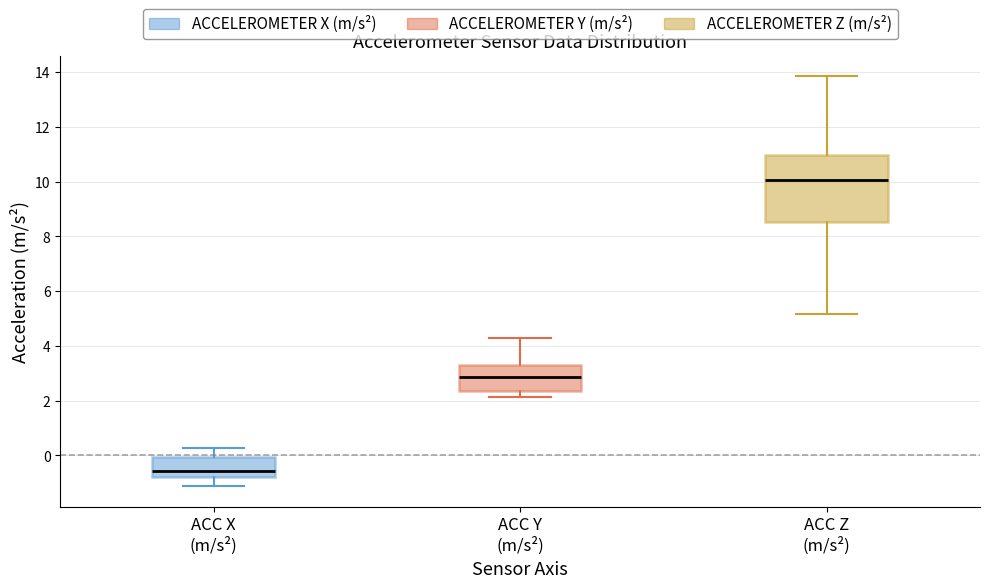

Reading left to right, read every box against the y-axis: the position of its median line, the range the box covers, and the ends of its whiskers. The values are not printed on the chart, so give them approximately, as read against the axis.

ACC X (m/s²): median -0.6, box -0.8 to 0.0, whiskers -1.2 to 0.2
ACC Y (m/s²): median 2.8, box 2.4 to 3.2, whiskers 2.2 to 4.2
ACC Z (m/s²): median 10.0, box 8.6 to 11.0, whiskers 5.2 to 13.8